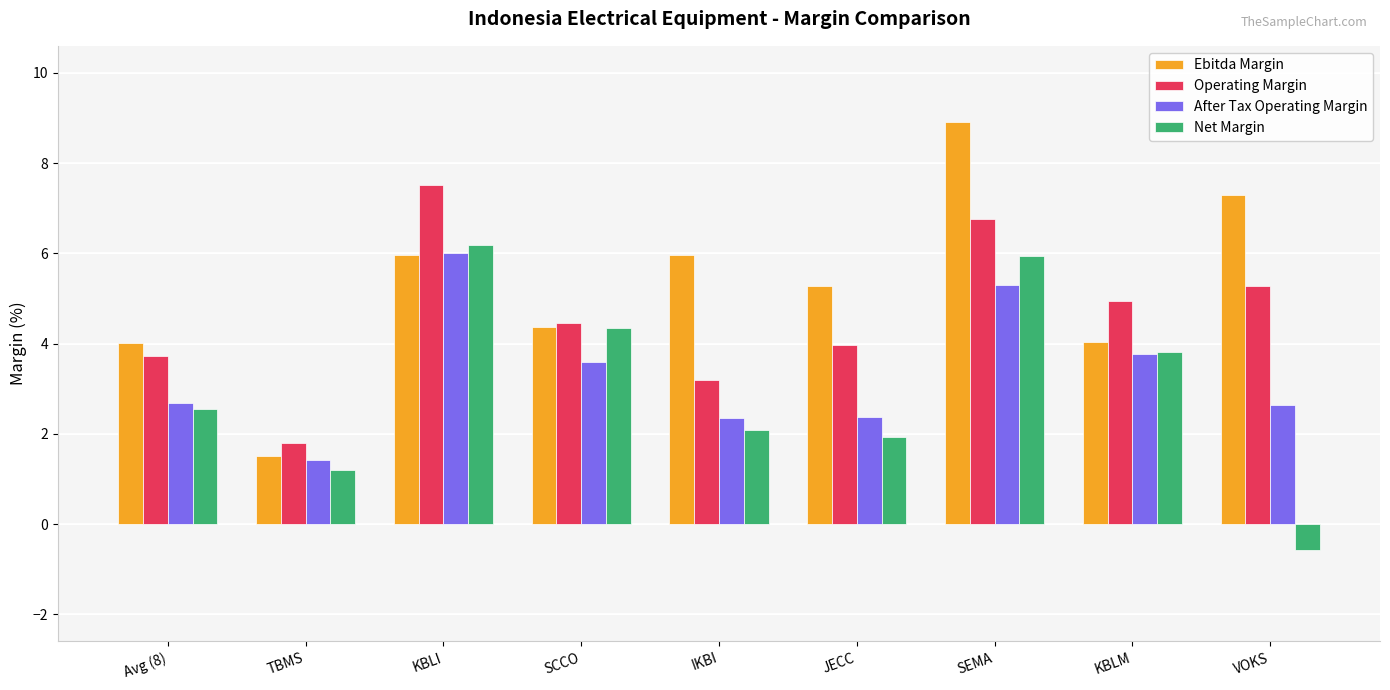

At which category is the sum across all series the highest?

SEMA